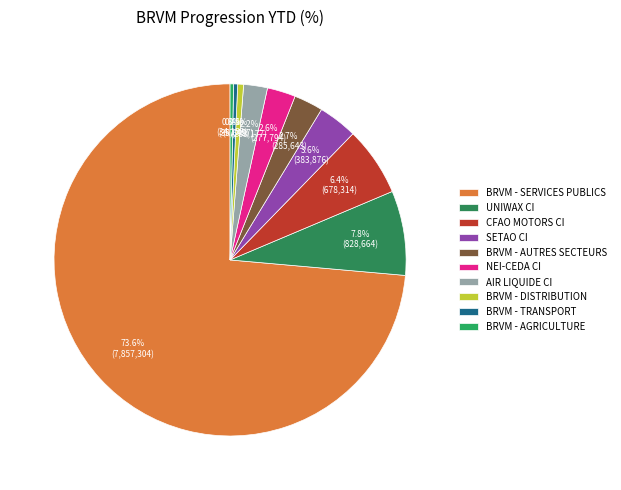

Combined, do NEI-CEDA CI and AIR LIQUIDE CI account for over 50%?

No